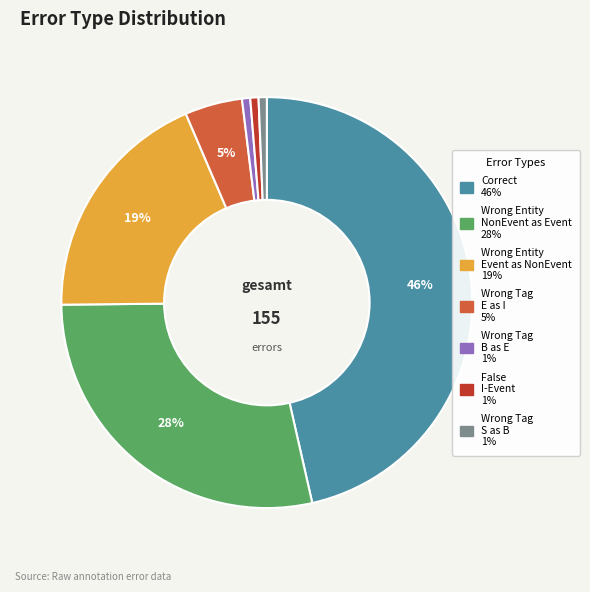

Is there any slice that represents more than half of the pie?

No